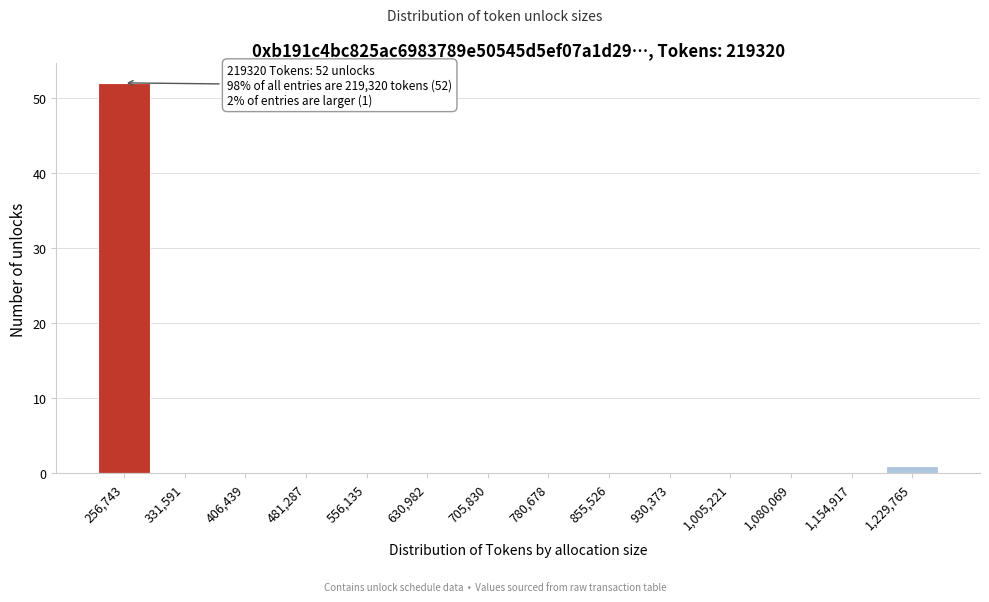

Reading left to right, transcribe all the data shown in this chart.

256,743=52	331,591=0	406,439=0	481,287=0	556,135=0	630,982=0	705,830=0	780,678=0	855,526=0	930,373=0	1,005,221=0	1,080,069=0	1,154,917=0	1,229,765=1